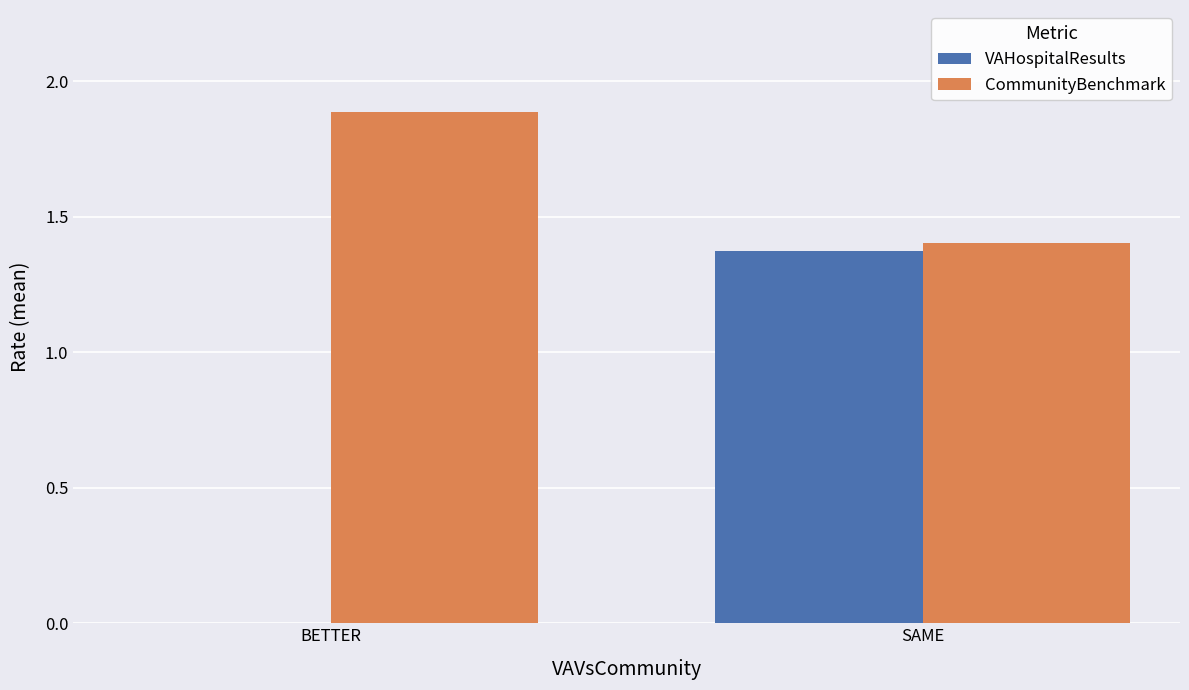

Between BETTER and SAME, which series saw the biggest shift?

VAHospitalResults